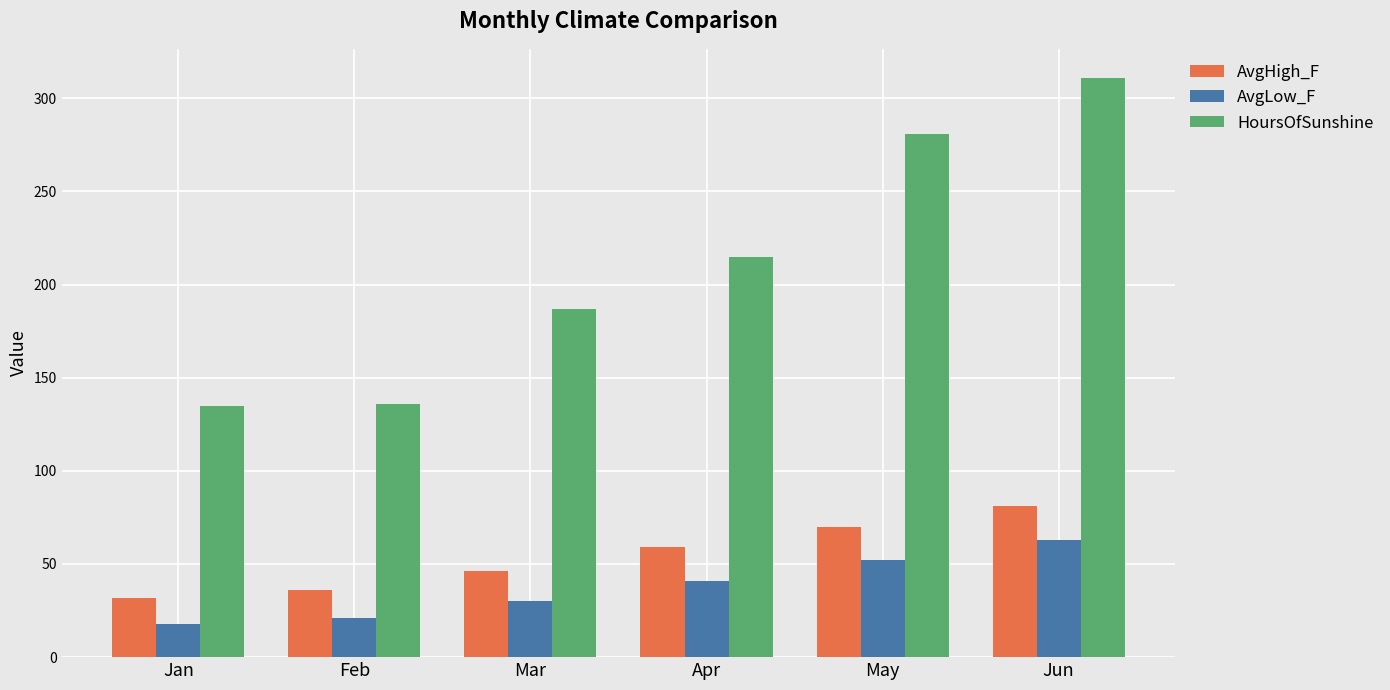

Which series changed the most between Mar and Apr?

HoursOfSunshine